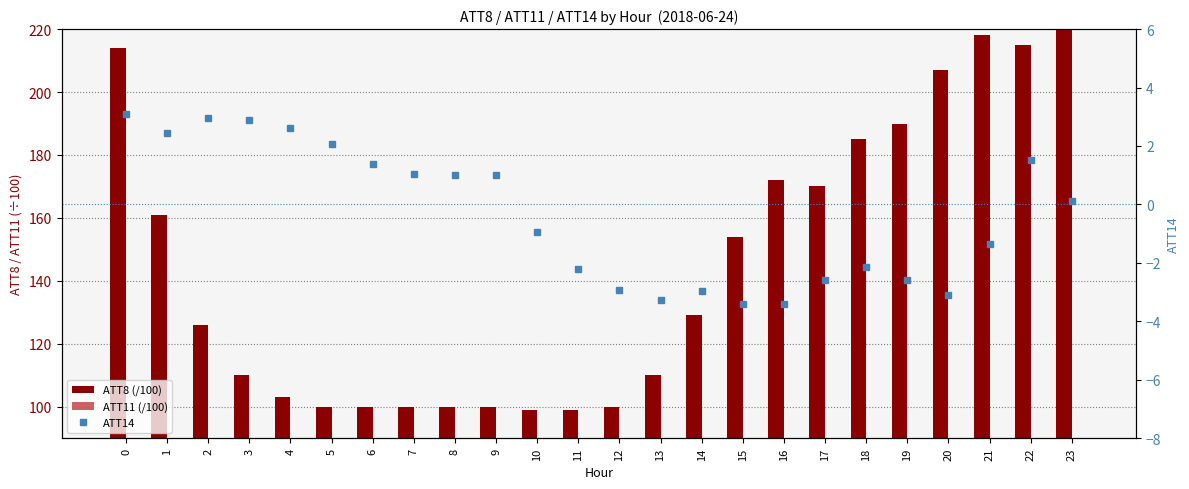

Rank the series by their average value, from lowest to highest.

ATT14, ATT11 (/100), ATT8 (/100)